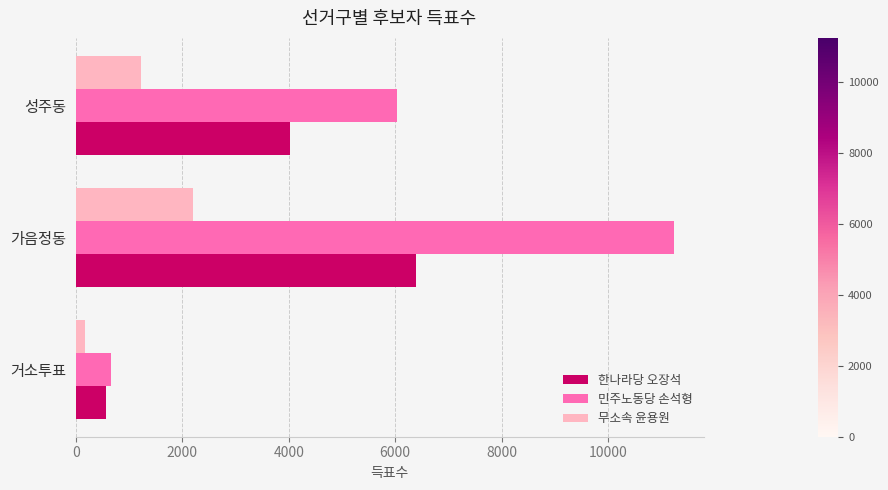

What is the spread (max minus min) of values at 성주동?

4802